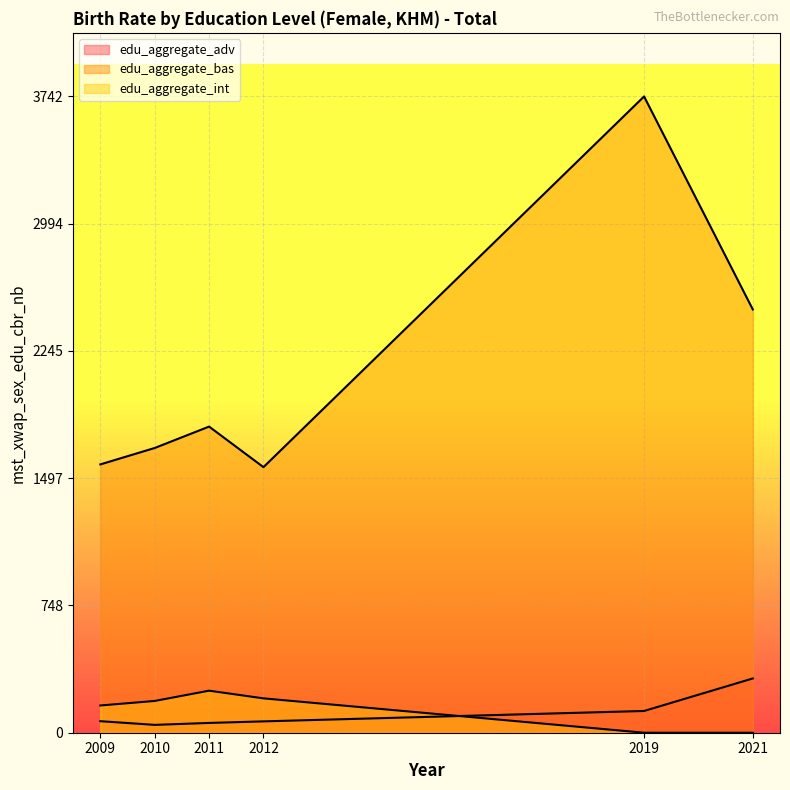

True or false: edu_aggregate_int and edu_aggregate_bas cross at least once.

False